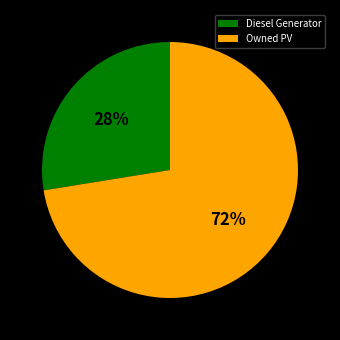

True or false: Diesel Generator accounts for 28% of the total.

True